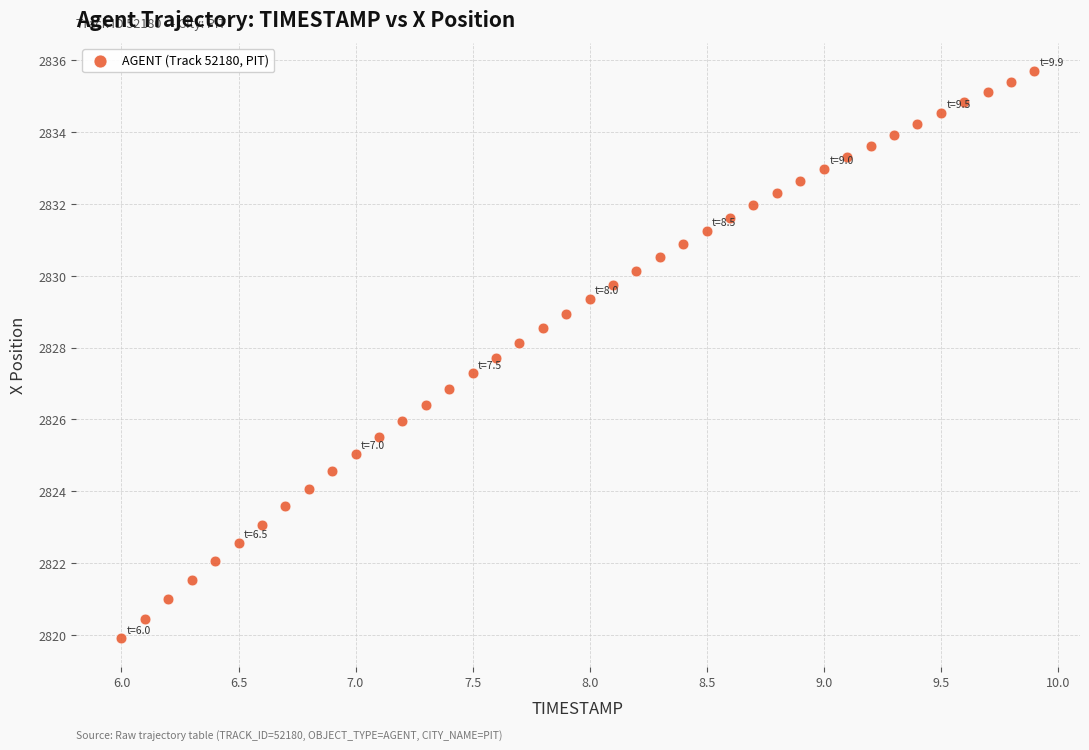

What is the range of X values (max minus min)?

3.9